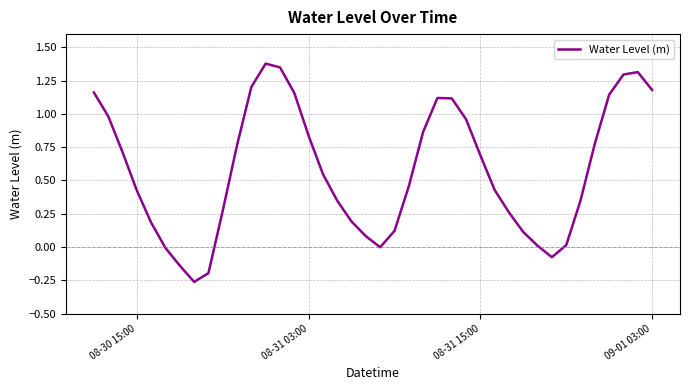

What is the difference between the maximum and minimum values?

1.6